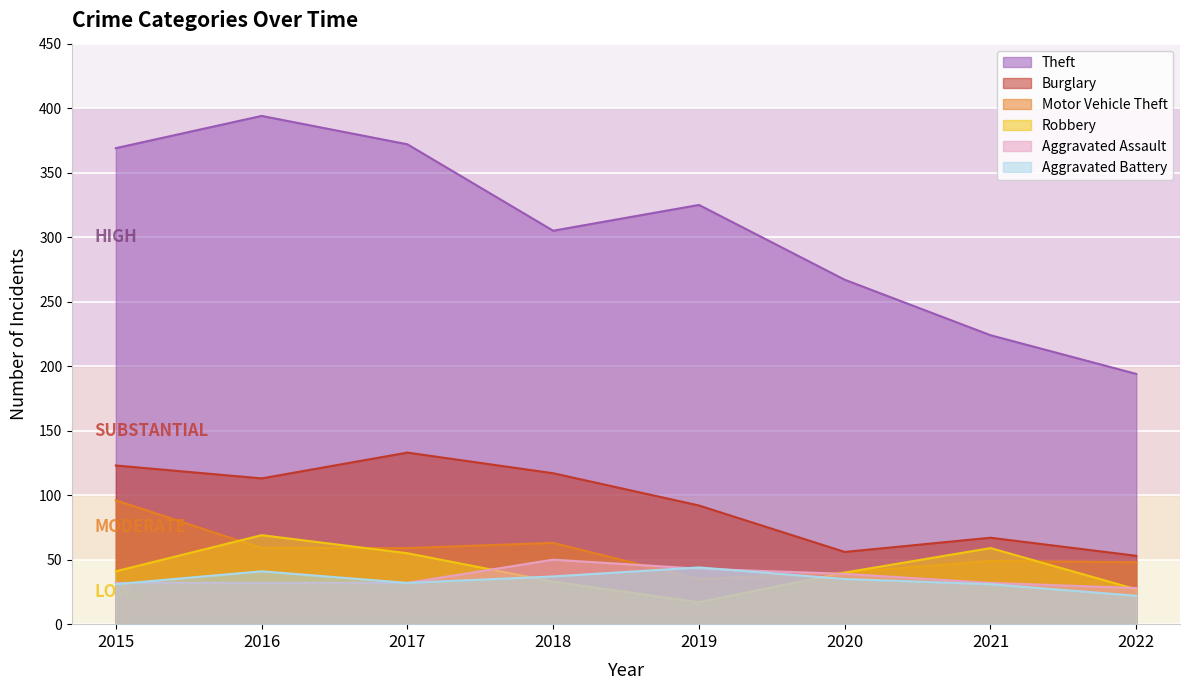

How many values in the Theft series exceed 325?

3